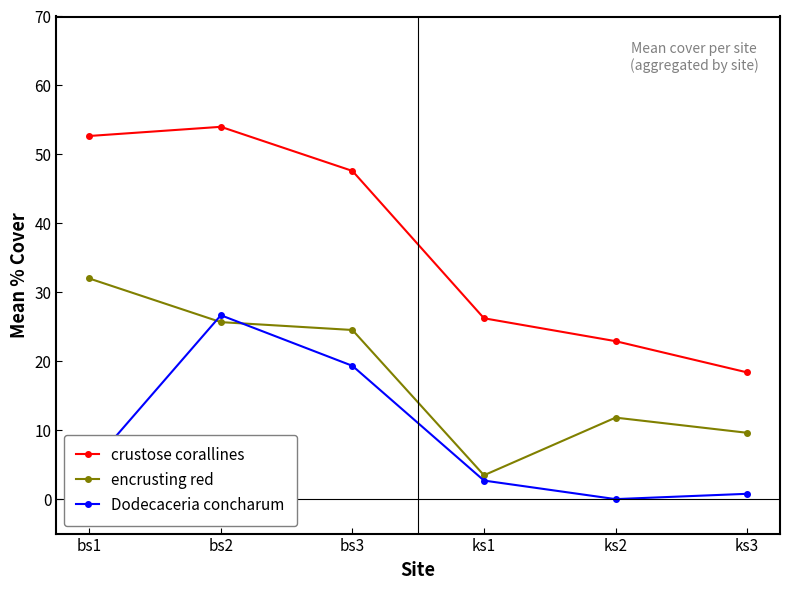

What is the label of the 5th point from the left?

ks2